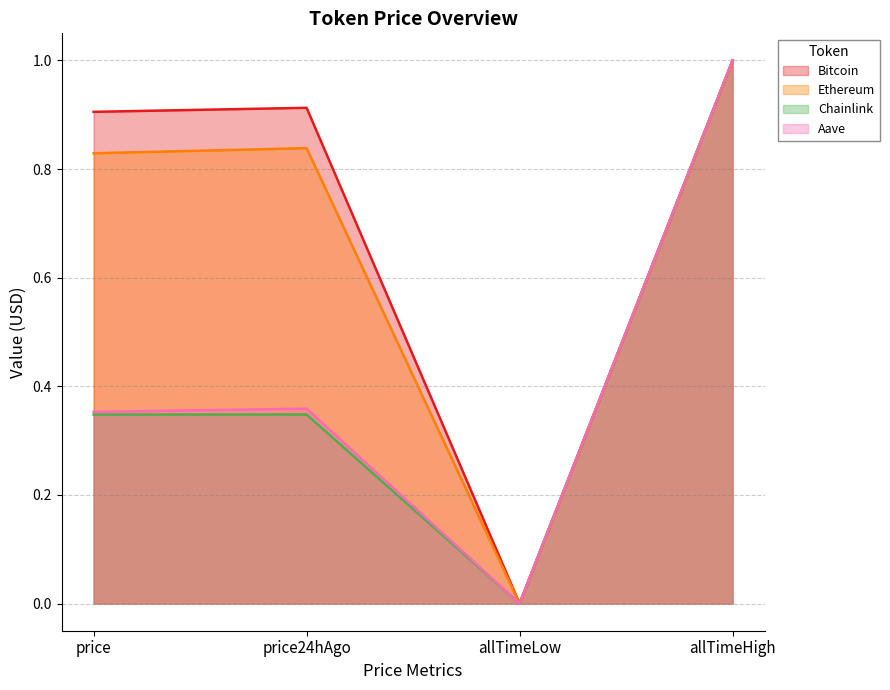

How many interior local peaks does the Chainlink series have?

1